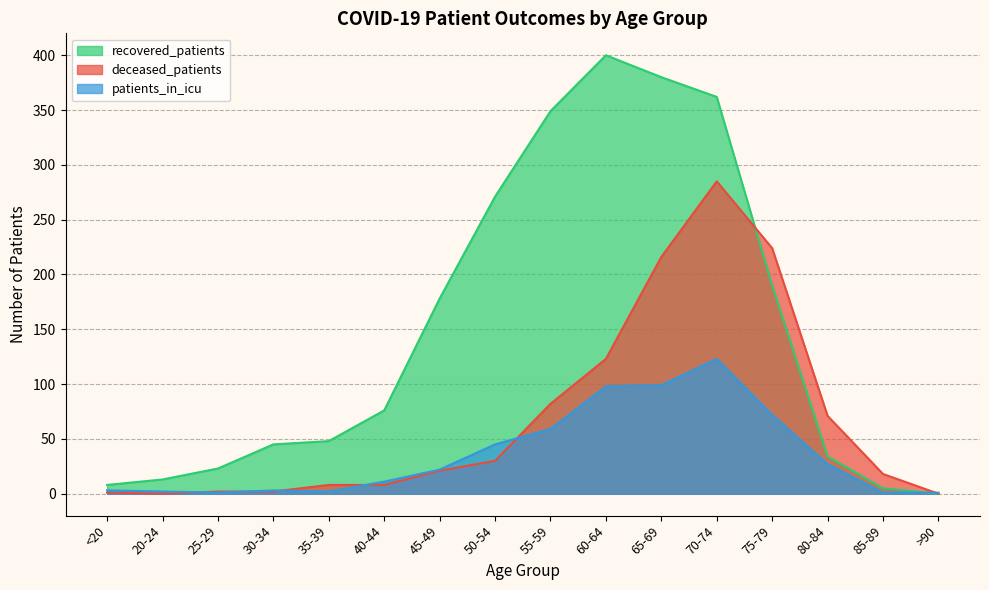

At which category is the sum across all series the highest?

70-74